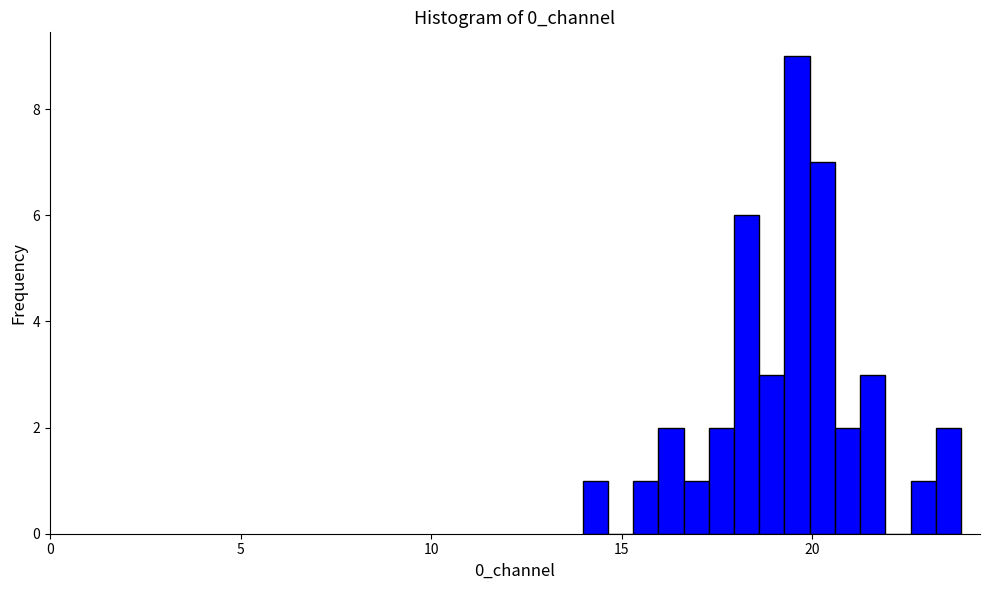

Around what value on the x-axis is the tallest bar? Give the approximate position of its centre, as read against the axis.

19.5